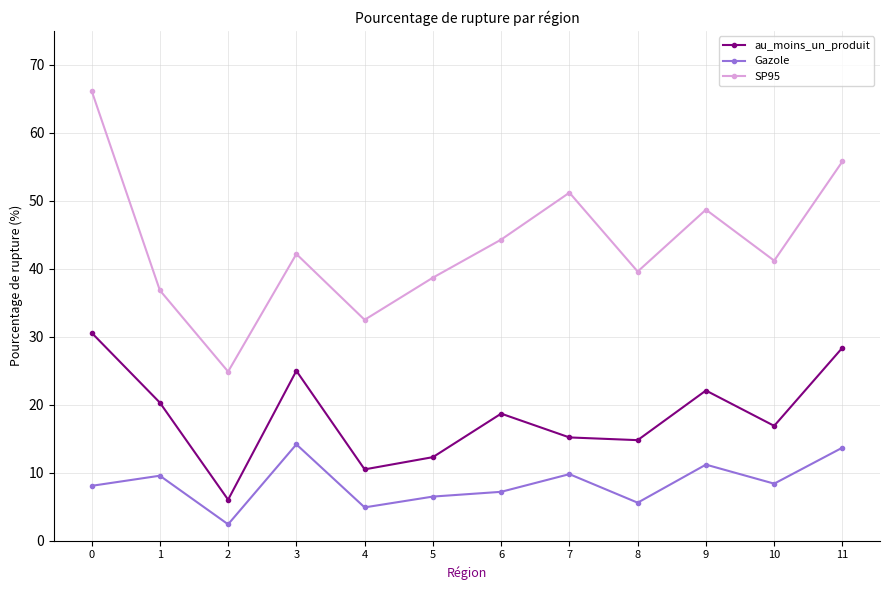

How many interior local peaks does the Gazole series have?

4